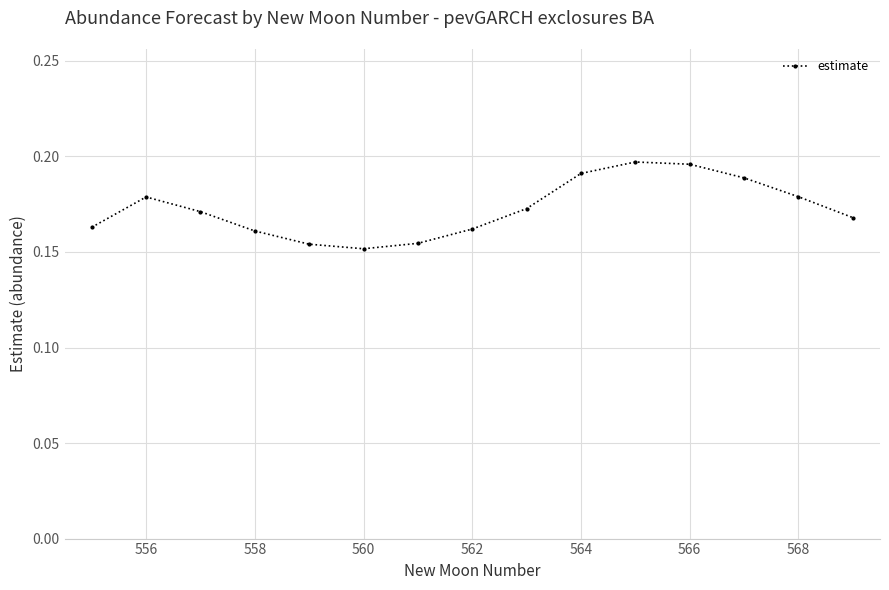

True or false: the data has more than 0 interior local peaks.

True